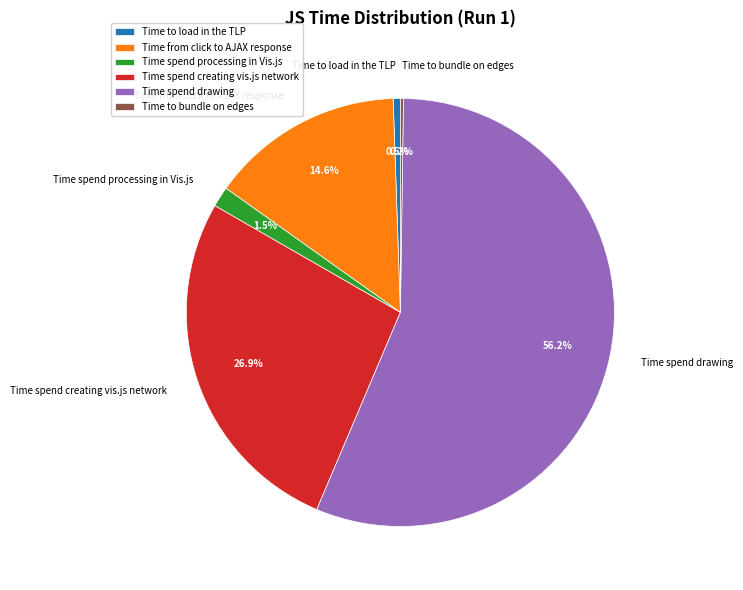

What percentage is NOT represented by Time spend creating vis.js network?

73.1%